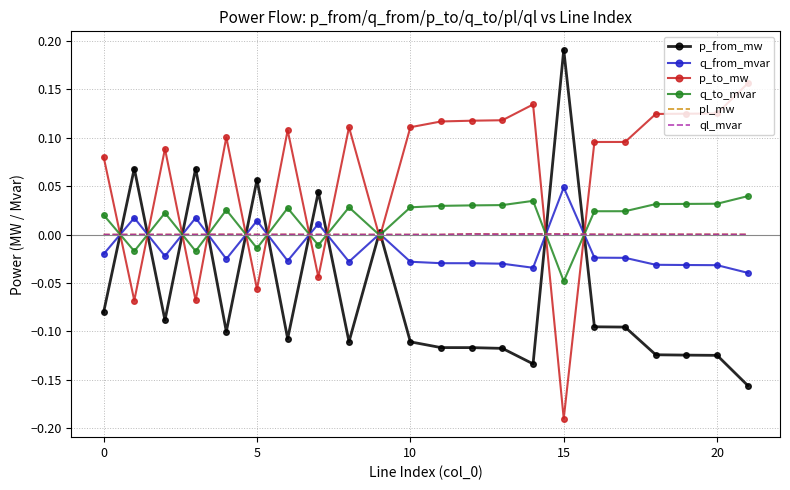

What are all the series names shown in the legend?

p_from_mw, q_from_mvar, p_to_mw, q_to_mvar, pl_mw, ql_mvar